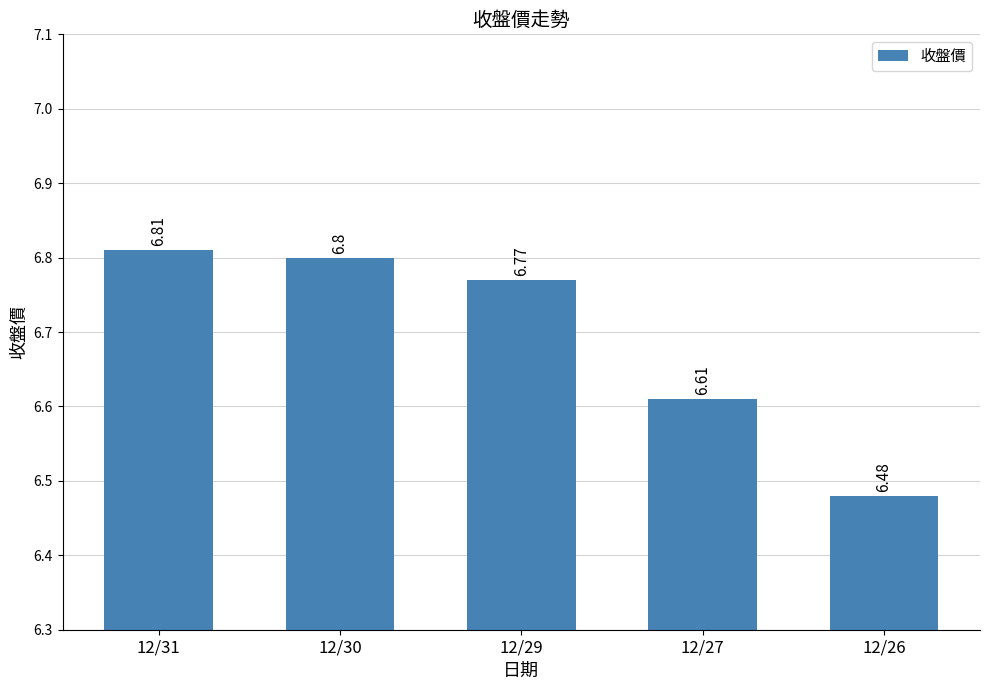

List the labels in order of value, largest first.

12/31, 12/30, 12/29, 12/27, 12/26